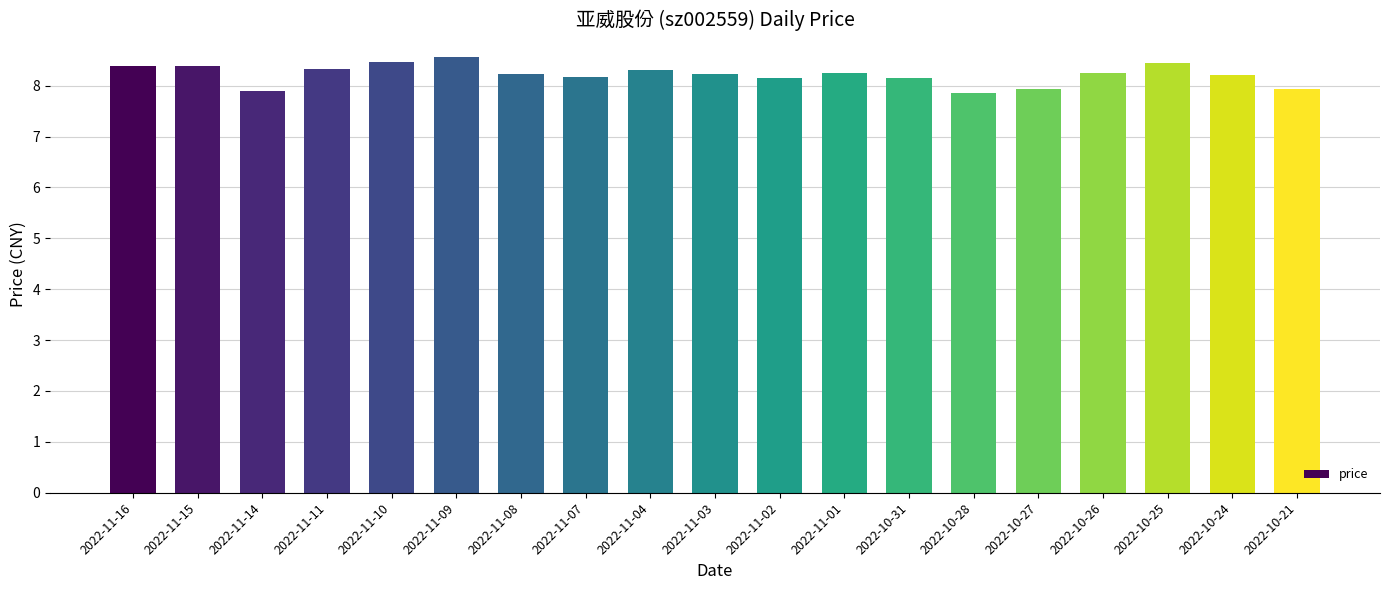

True or false: the data shows 7.9 at 2022-10-27.

True